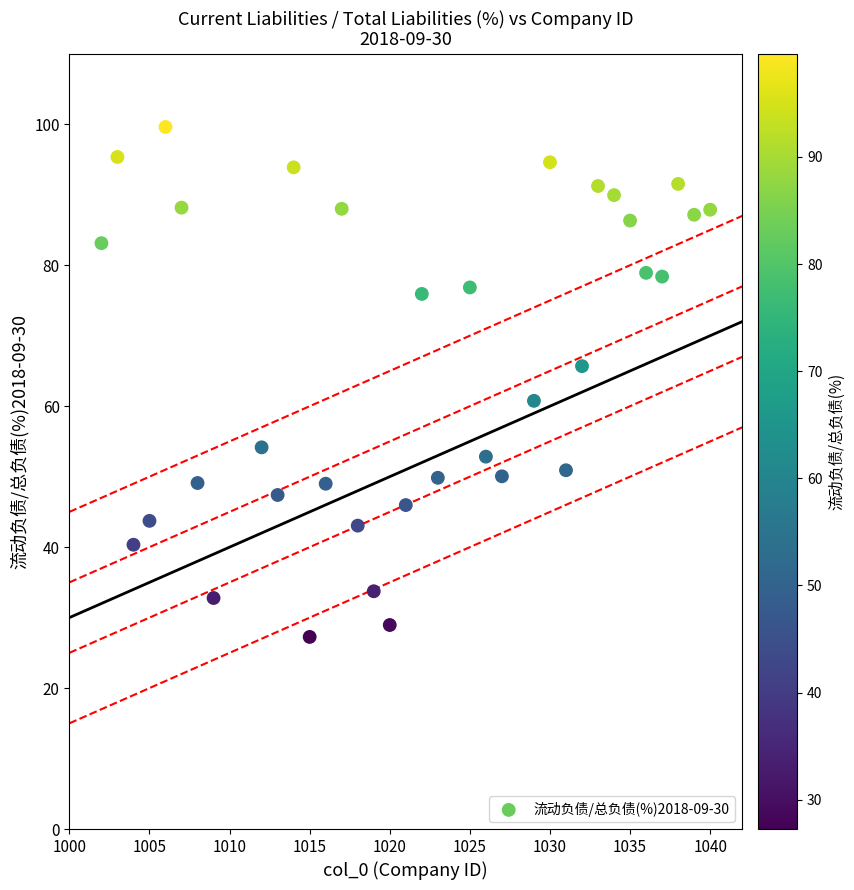

What is the range of X values (max minus min)?

38.0